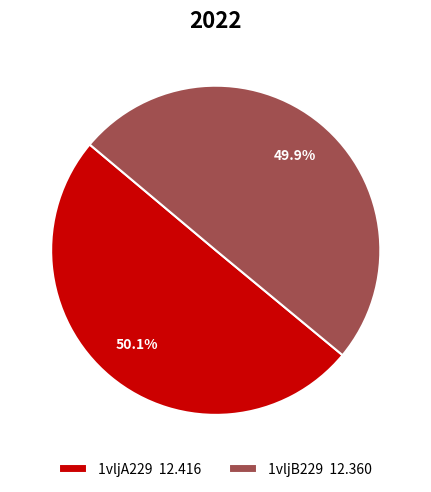

To the nearest percent, what is the average slice percentage?

50%